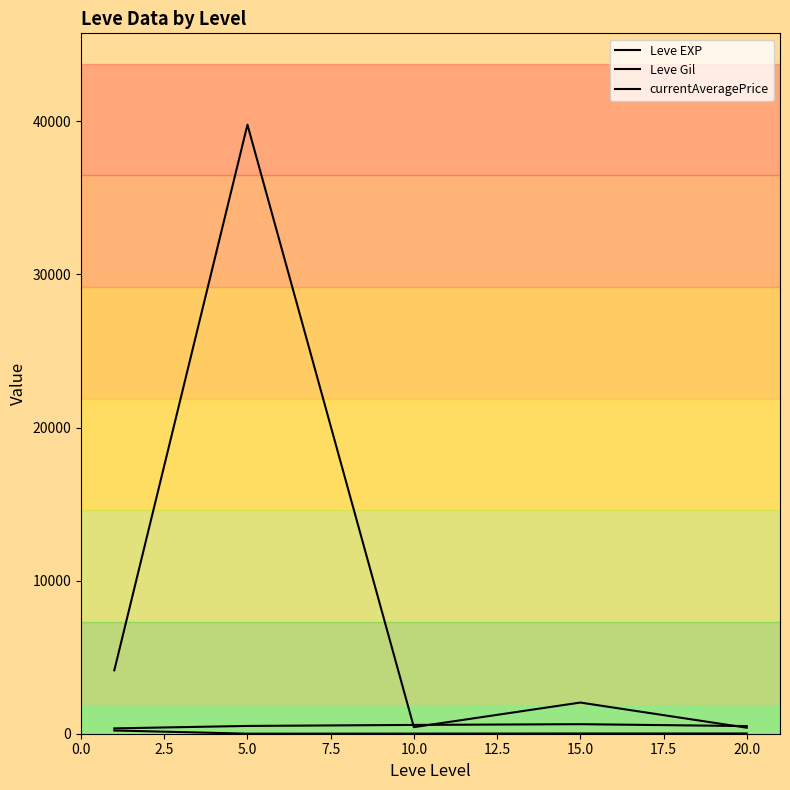

True or false: Leve Gil and Leve EXP cross at least once.

False